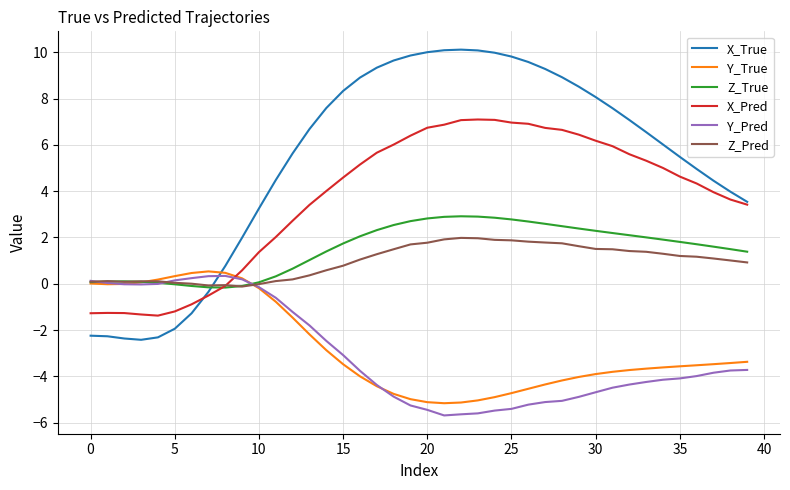

Which series has the largest total across all categories?

X_True